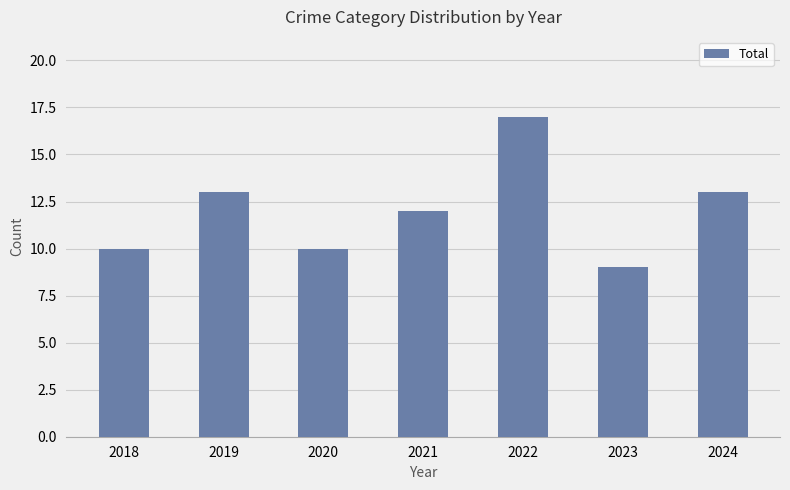

The value at 2024 is 9. True or false?

False